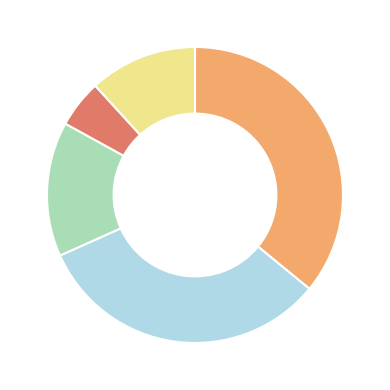

Is there any slice that represents more than half of the pie?

No